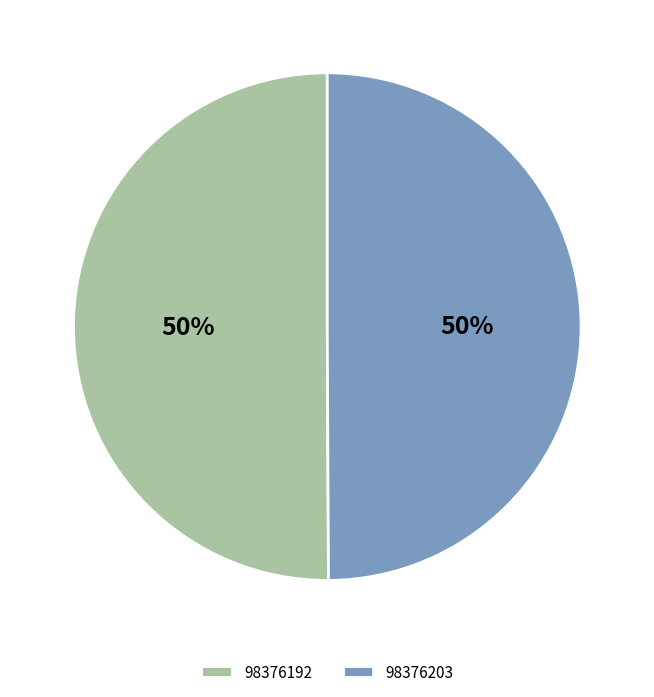

To the nearest percent, what is the average slice percentage?

50%